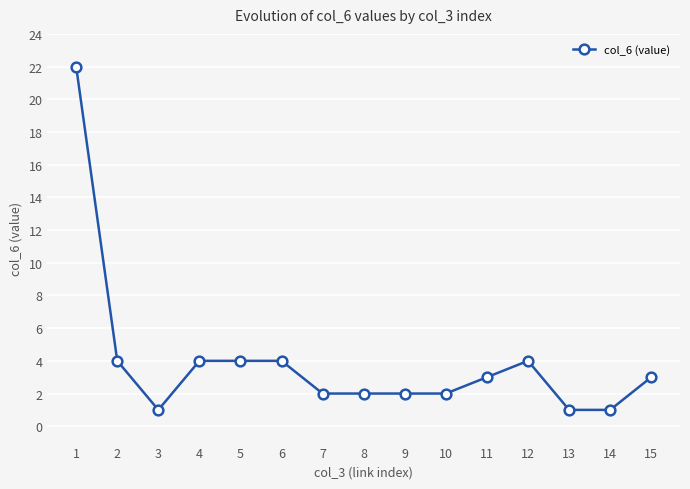

What is the value of the 3rd point from the left?

1